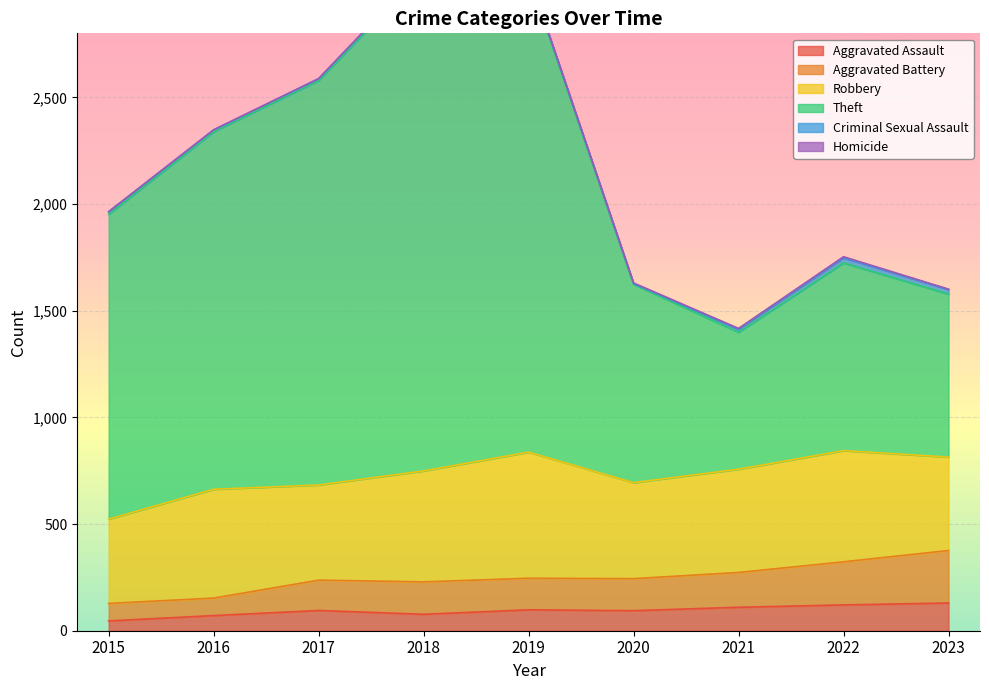

At which category is the sum across all series the highest?

2019